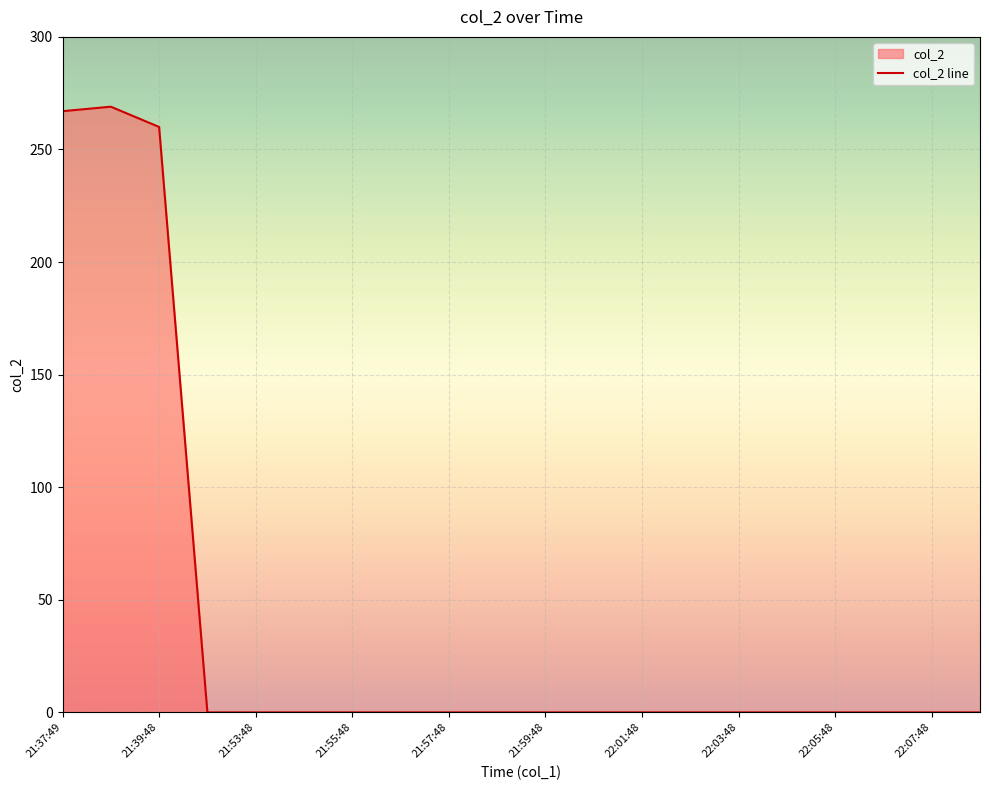

True or false: there are more than 2 points higher than both neighbors.

False